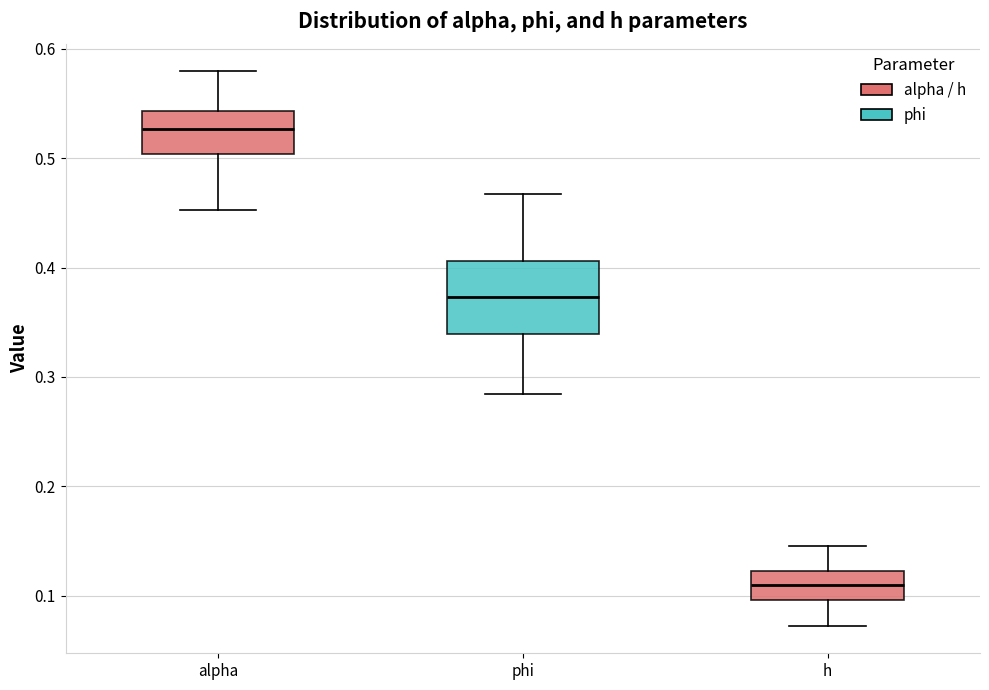

Which box has the lowest median line?

h